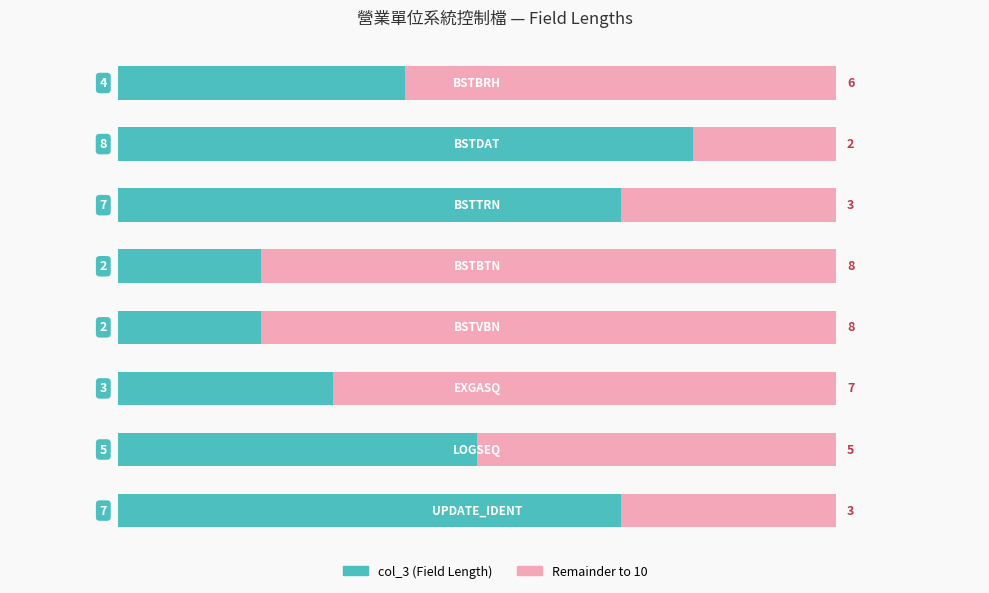

How many col_3 (Field Length) values are between 3 and 7?

5